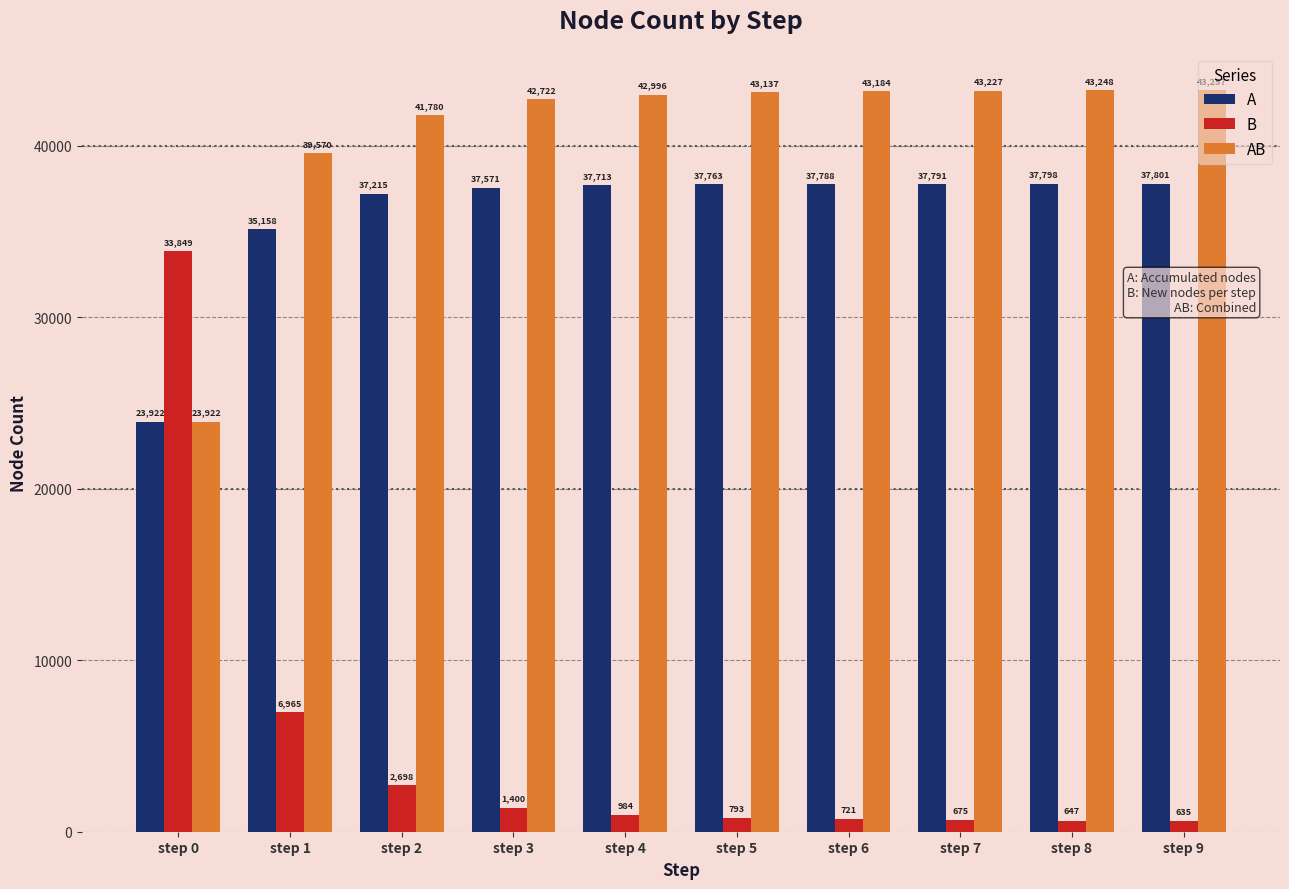

Count the number of categories in the chart.

10